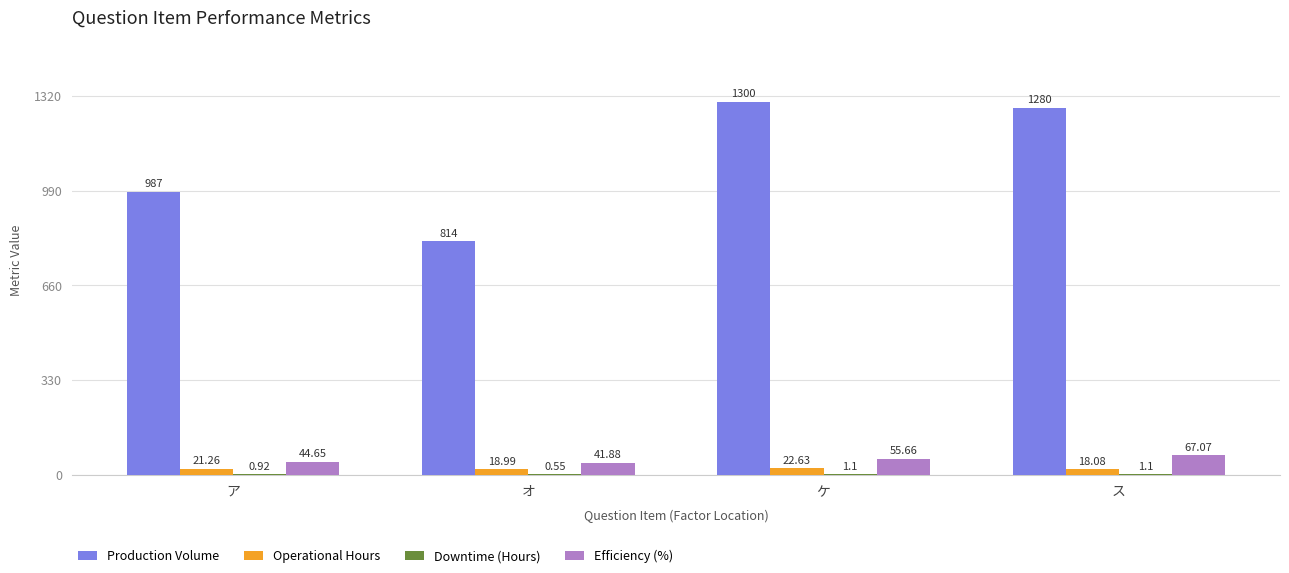

At which category is the sum across all series the highest?

ケ